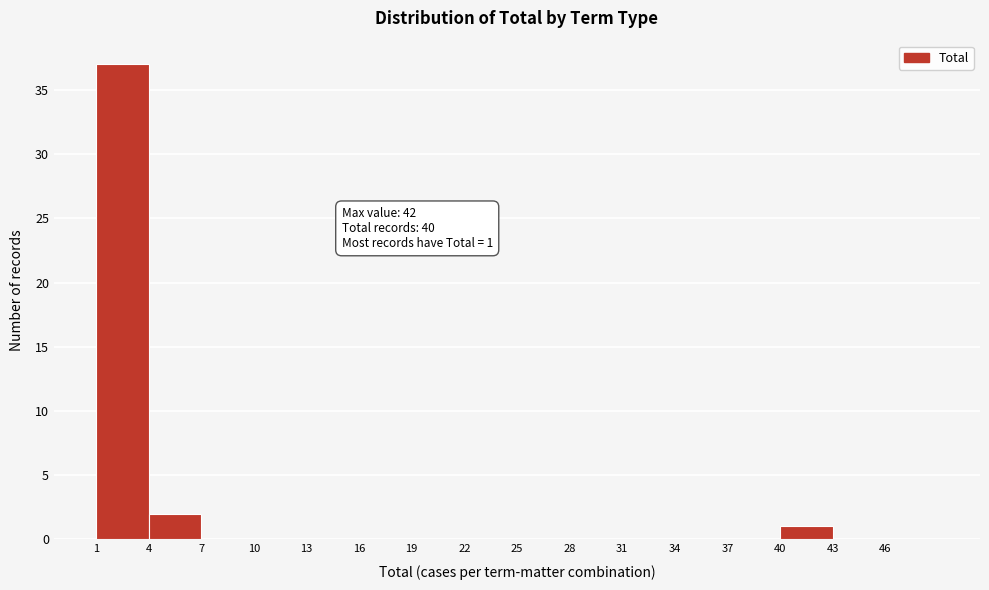

Over which range of the x-axis is the bar tallest?

1 to 4